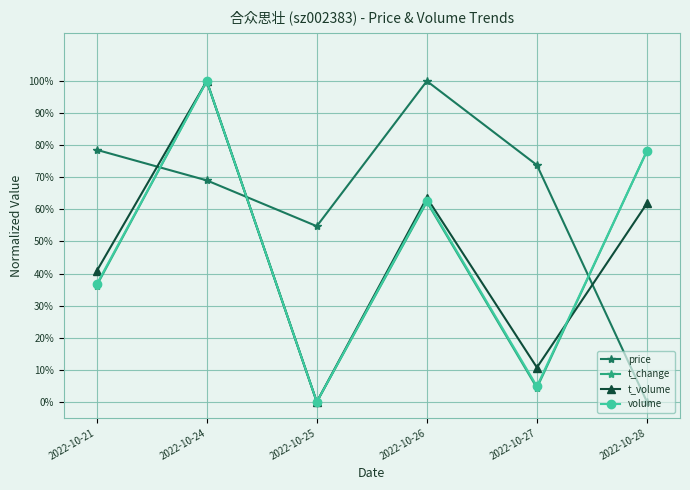

List the series in order of their peak value, highest first.

price, t_change, t_volume, volume